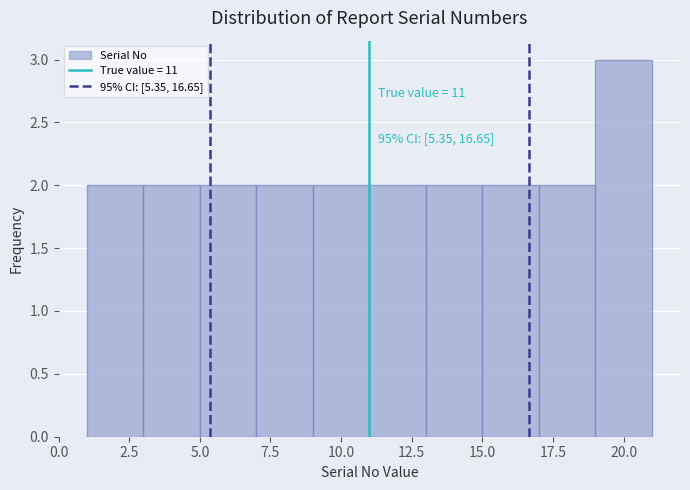

Over which range of the x-axis is the bar tallest?

19 to 21